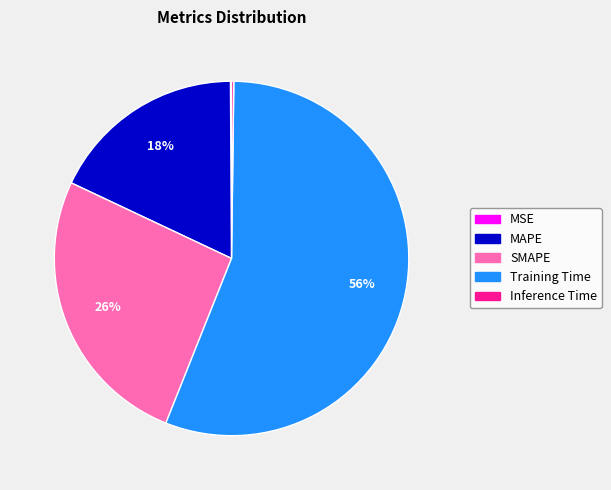

To the nearest percent, what portion does MAPE represent?

18%